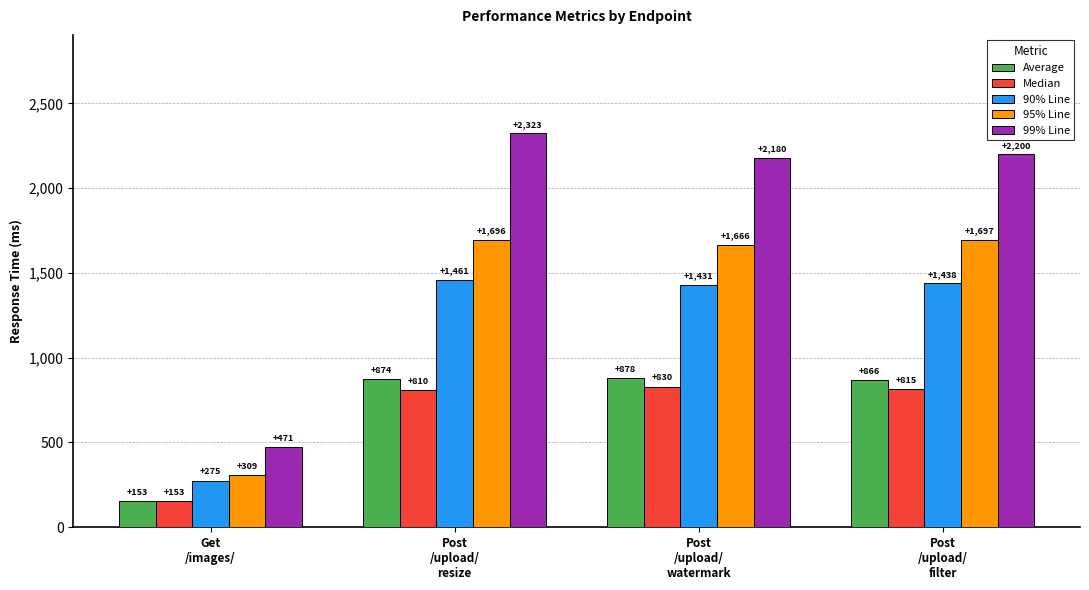

What is the spread (max minus min) of values at Get
/images/?

318